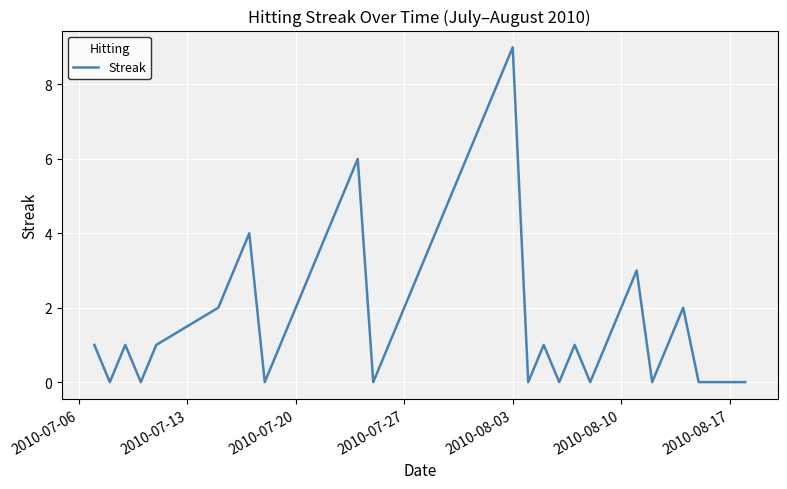

What is the maximum value shown in the chart?

9